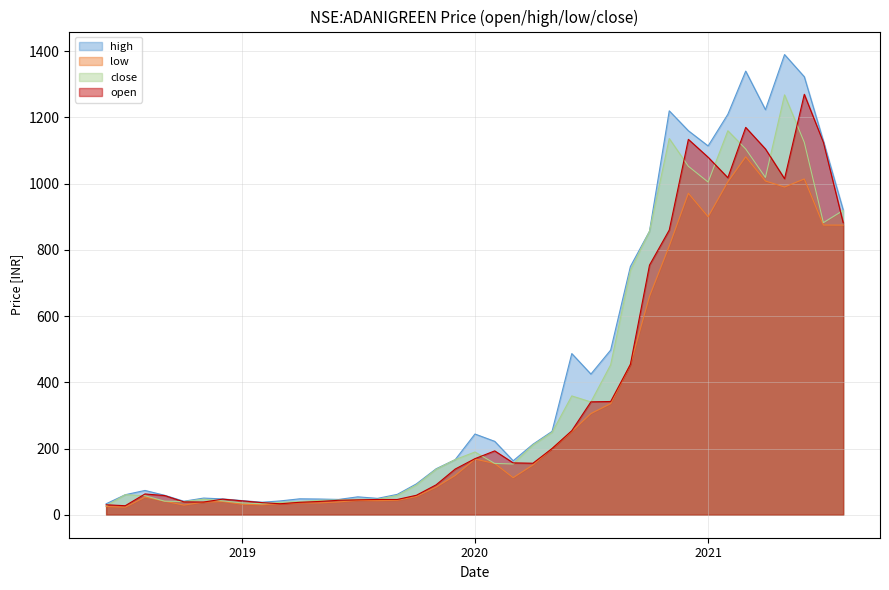

What are all the series names shown in the legend?

high, low, close, open